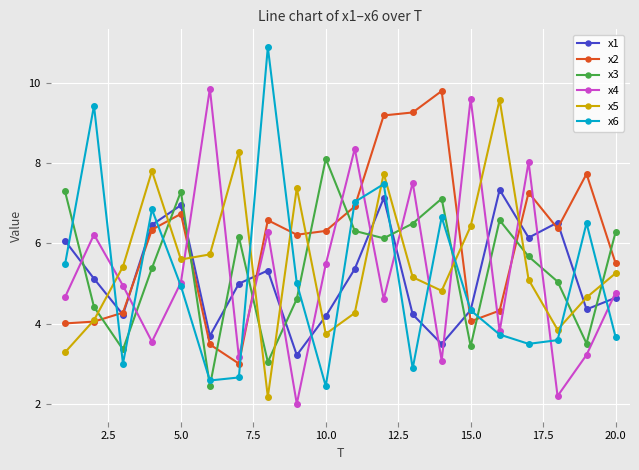

How many categories are shown in the chart?

20